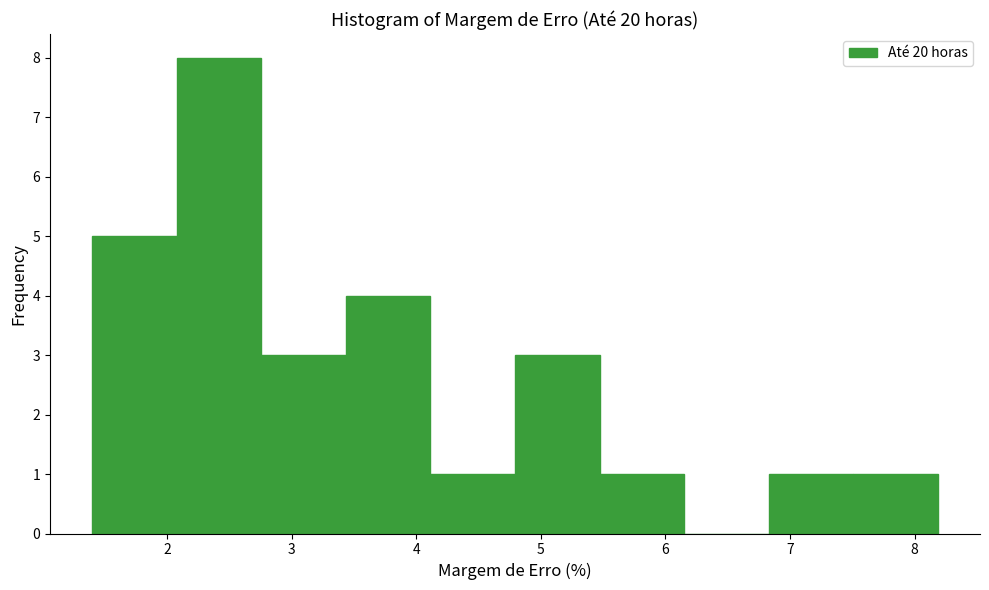

Reading left to right, transcribe this chart: for each bar, give the range it covers on the x-axis and its height. Neither the bar edges nor the heights are printed on the chart, so give them approximately, as read against the axes.

1.4 to 2.1: 5
2.1 to 2.8: 8
2.8 to 3.4: 3
3.4 to 4.1: 4
4.1 to 4.8: 1
4.8 to 5.5: 3
5.5 to 6.1: 1
6.1 to 6.8: 0
6.8 to 7.5: 1
7.5 to 8.2: 1